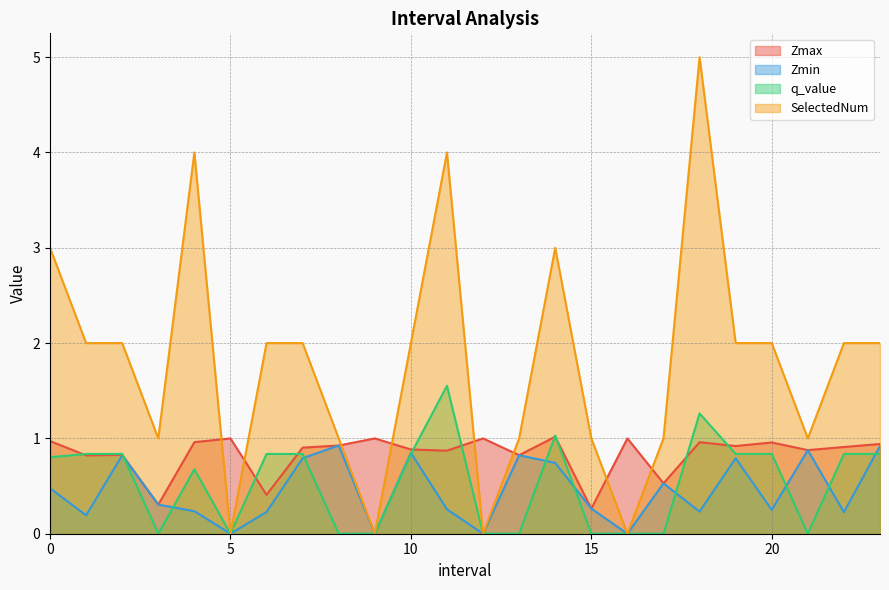

Reading left to right, what are all the values shown in this chart?

Zmax: 1.0	0.8	0.8	0.3	1.0	1.0	0.4	0.9	0.9	1.0	0.9	0.9	1.0	0.8	1.0	0.3	1.0	0.5	1.0	0.9	1.0	0.9	0.9	0.9
Zmin: 0.5	0.2	0.8	0.3	0.2	0.0	0.2	0.8	0.9	0.0	0.8	0.3	0.0	0.8	0.7	0.3	0.0	0.5	0.2	0.8	0.3	0.9	0.2	0.9
q_value: 0.8	0.8	0.8	0.0	0.7	0.0	0.8	0.8	0.0	0.0	0.8	1.6	0.0	0.0	1.0	0.0	0.0	0.0	1.3	0.8	0.8	0.0	0.8	0.8
SelectedNum: 3.0	2.0	2.0	1.0	4.0	0.0	2.0	2.0	1.0	0.0	2.0	4.0	0.0	1.0	3.0	1.0	0.0	1.0	5.0	2.0	2.0	1.0	2.0	2.0